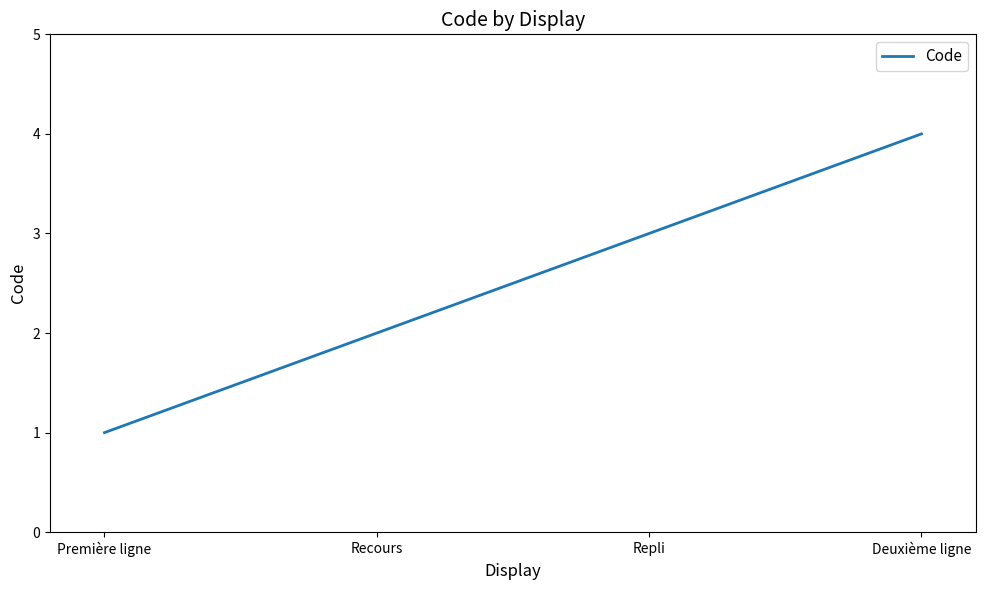

Approximately how many times larger is the value at Repli compared to Première ligne?

3.0